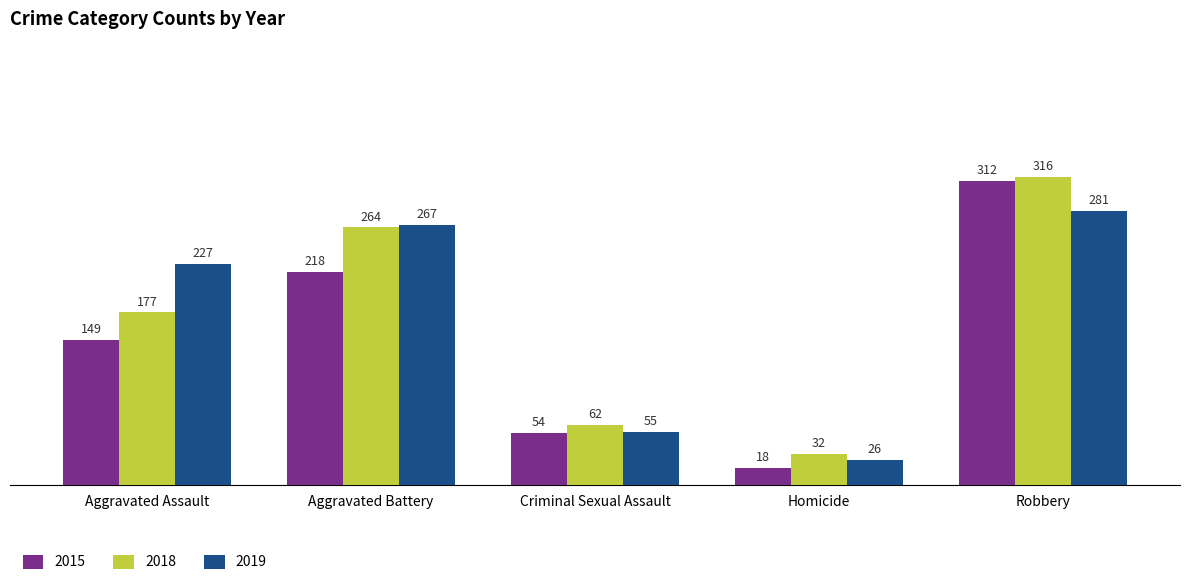

How many bars are there in total?

15